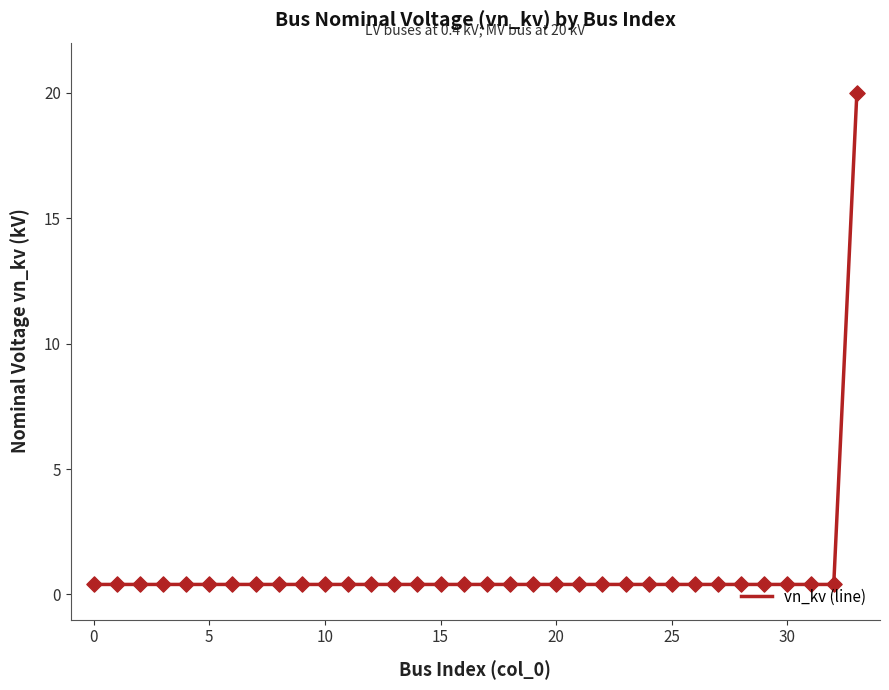

Between 26 and 2, which is larger?

26